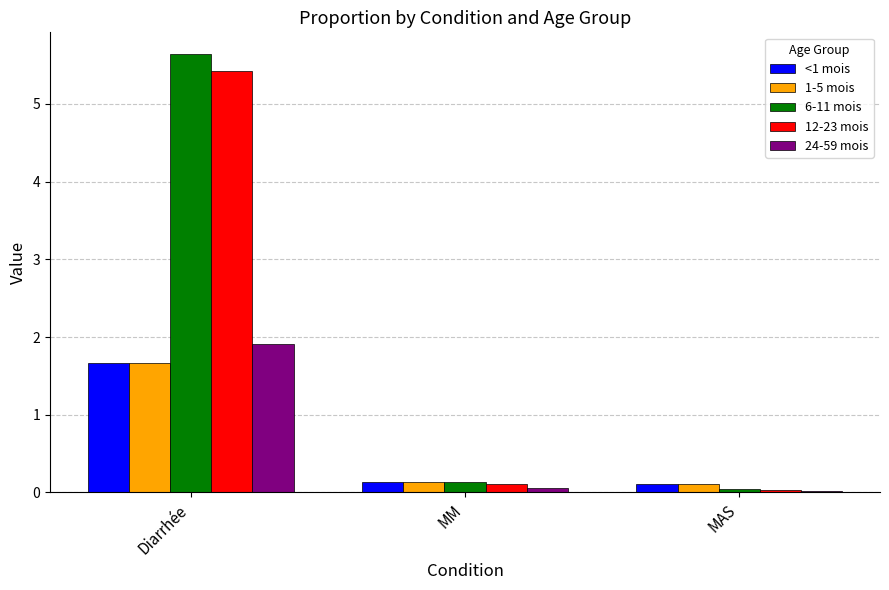

What is the sum of all 12-23 mois values?

5.6